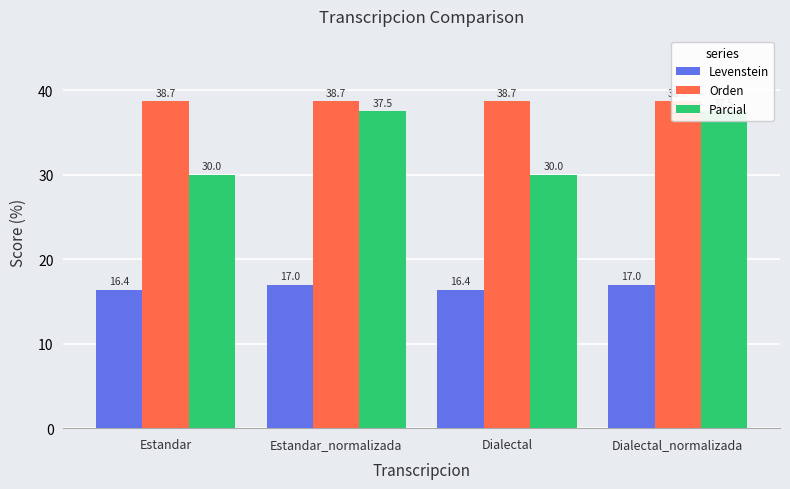

What is the average value of the Levenstein series?

16.7